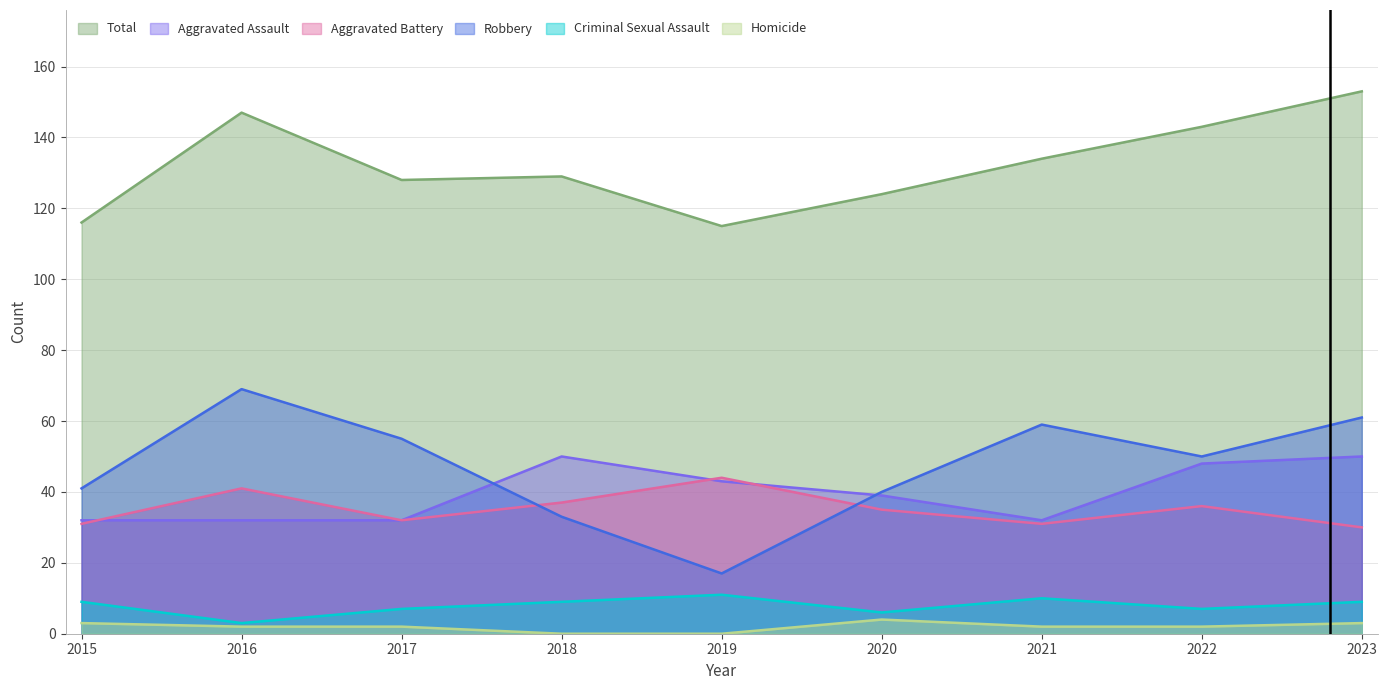

Which category has the highest value across all series?

2023